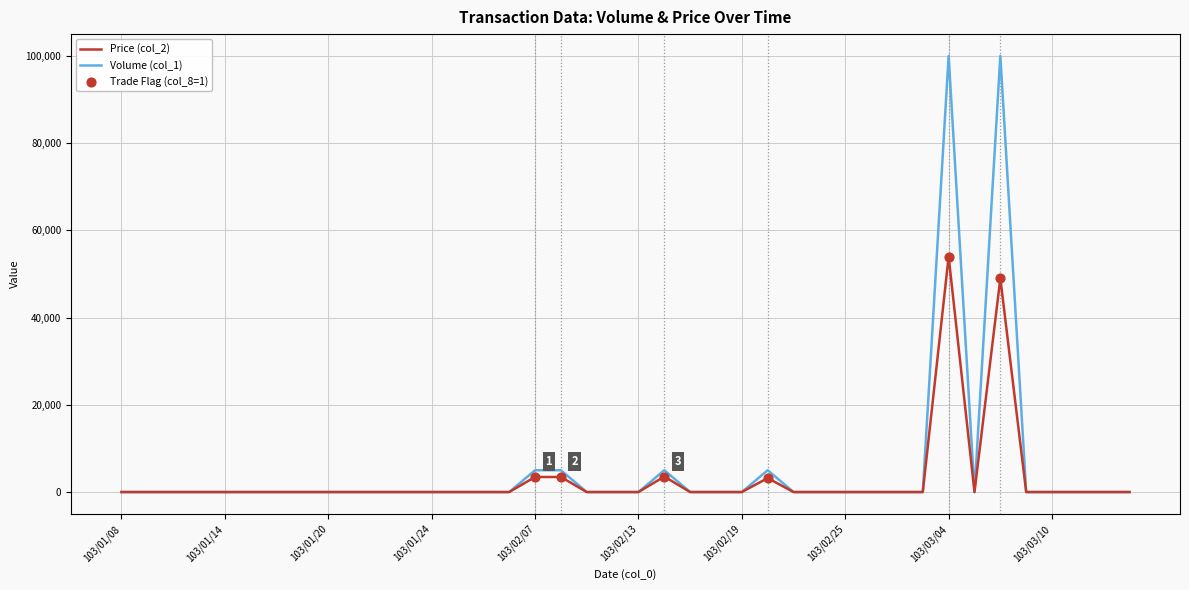

Rank the series by their maximum value, from lowest to highest.

Price (col_2), Volume (col_1)